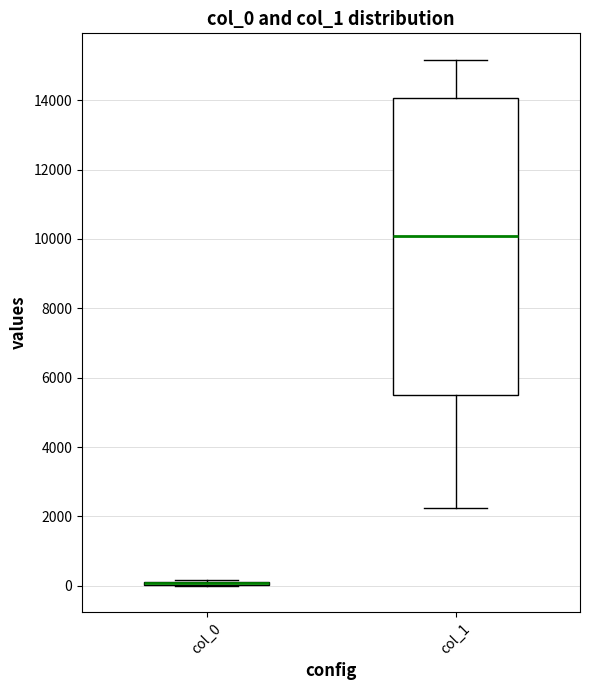

Where does the lower whisker of the box for col_1 end on the y-axis? The values are not printed on the chart, so give them approximately, as read against the axis.

2200